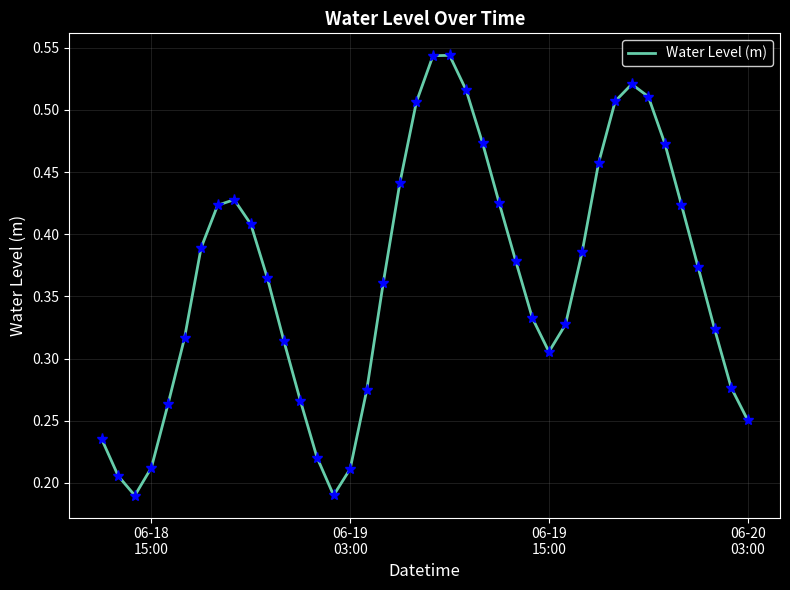

Reading left to right, list all the values displayed in this chart.

0.2	0.2	0.2	0.2	0.3	0.3	0.4	0.4	0.4	0.4	0.4	0.3	0.3	0.2	0.2	0.2	0.3	0.4	0.4	0.5	0.5	0.5	0.5	0.5	0.4	0.4	0.3	0.3	0.3	0.4	0.5	0.5	0.5	0.5	0.5	0.4	0.4	0.3	0.3	0.3